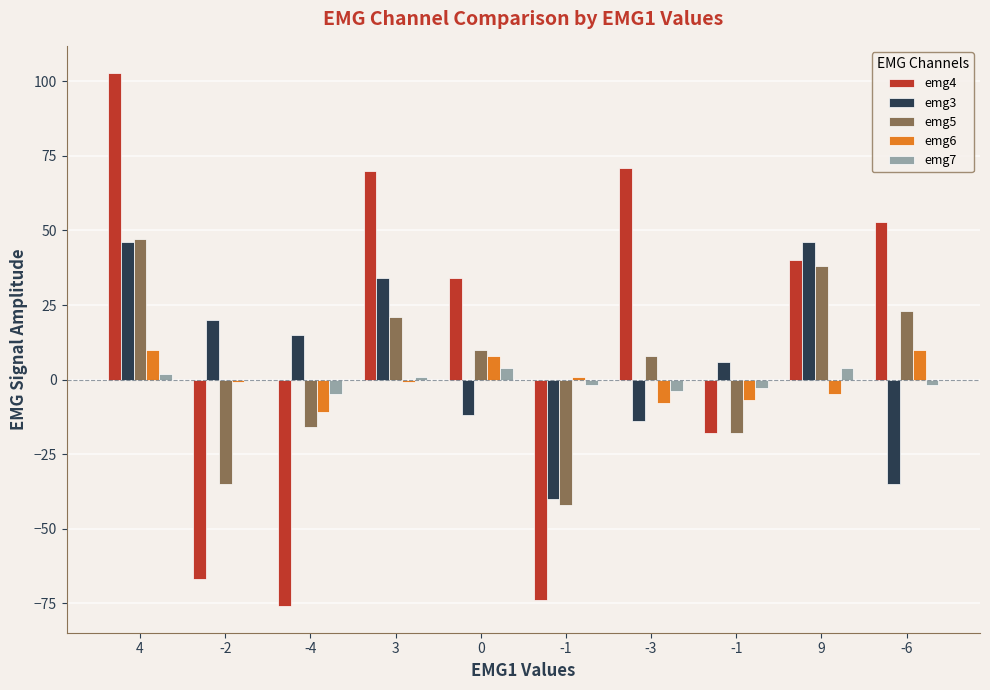

How many positive values does the emg5 series have?

6